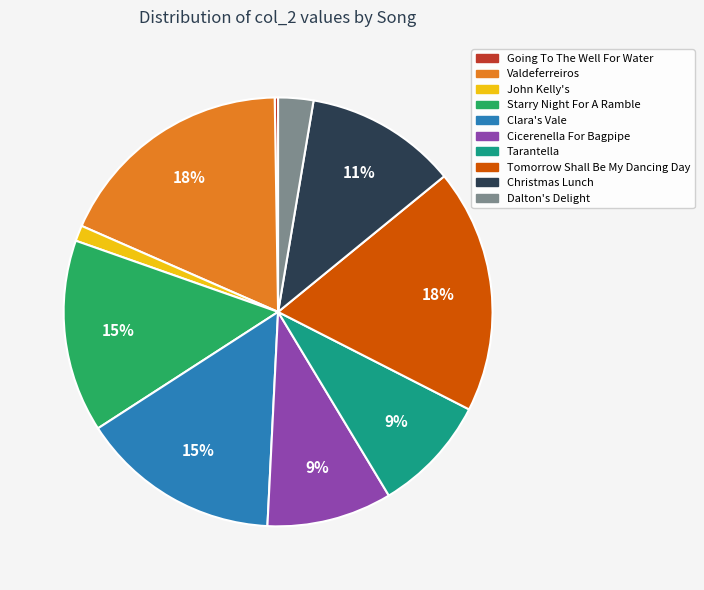

Do Dalton's Delight and Tarantella together represent more than half of the pie?

No